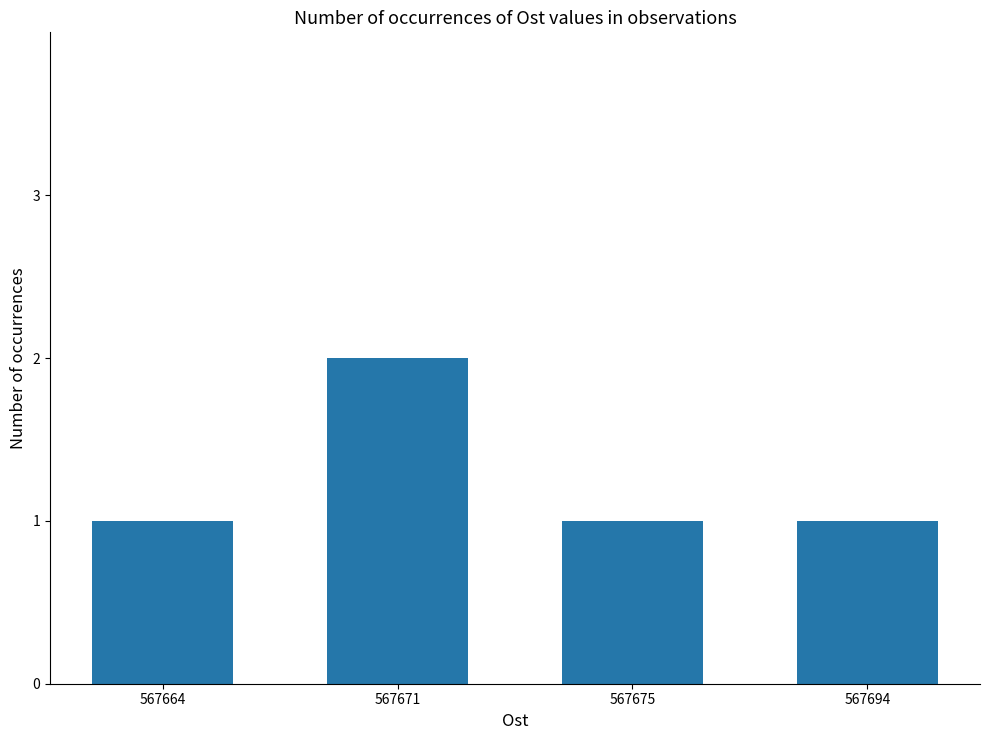

At which category does the chart reach its peak across all series?

567671